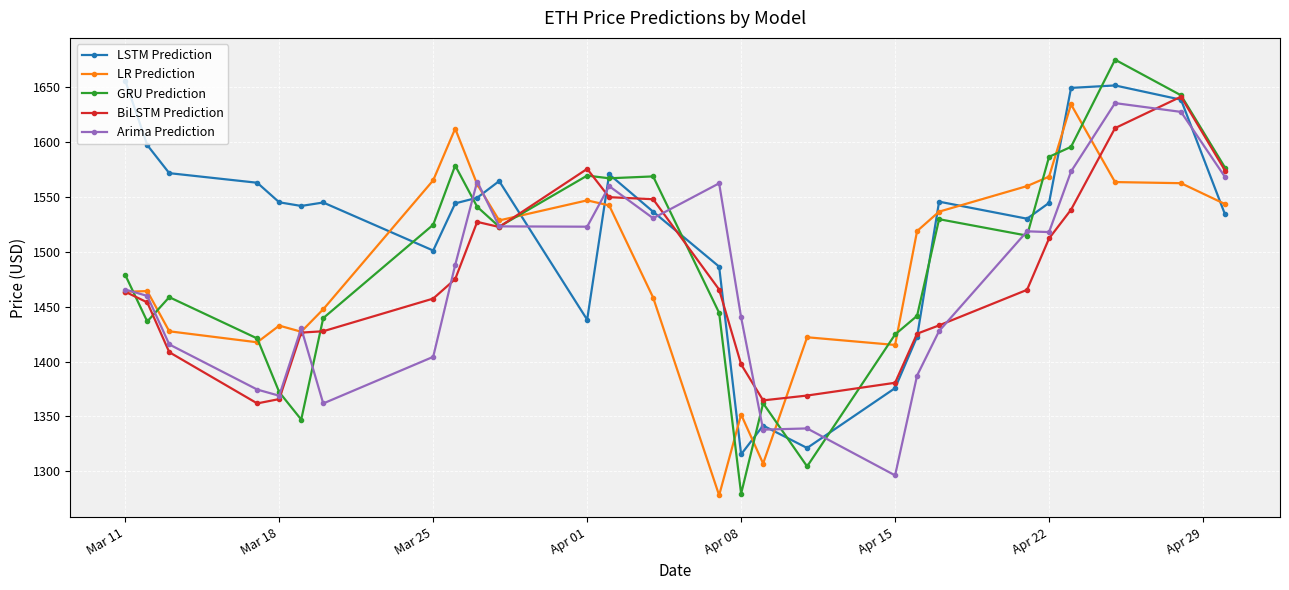

Which series has the largest total across all categories?

LSTM Prediction